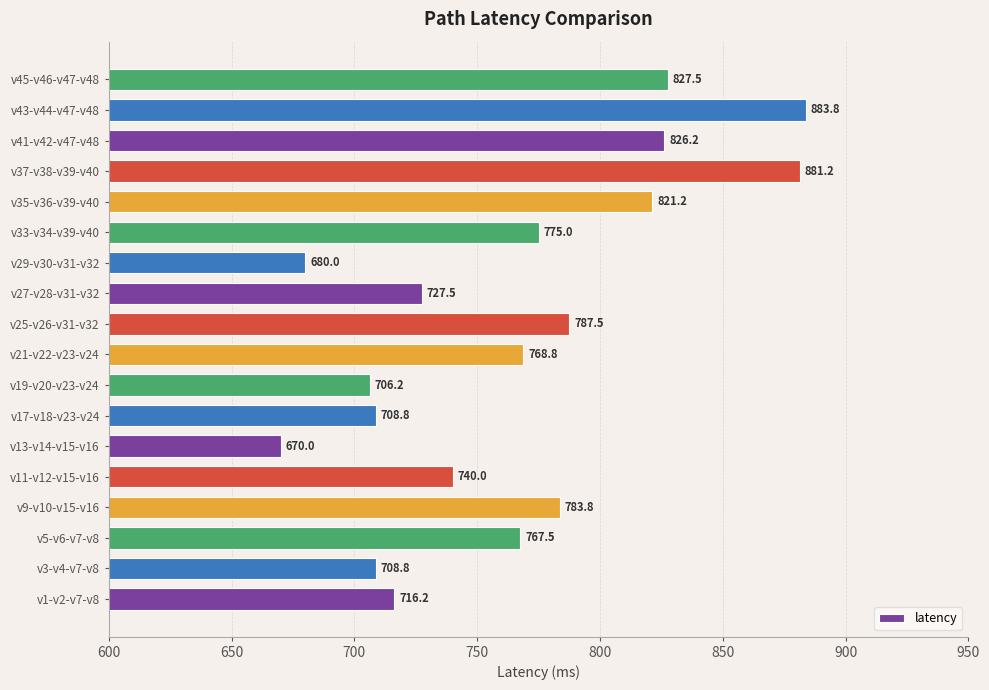

True or false: the data shows 1029.7 at v29-v30-v31-v32.

False